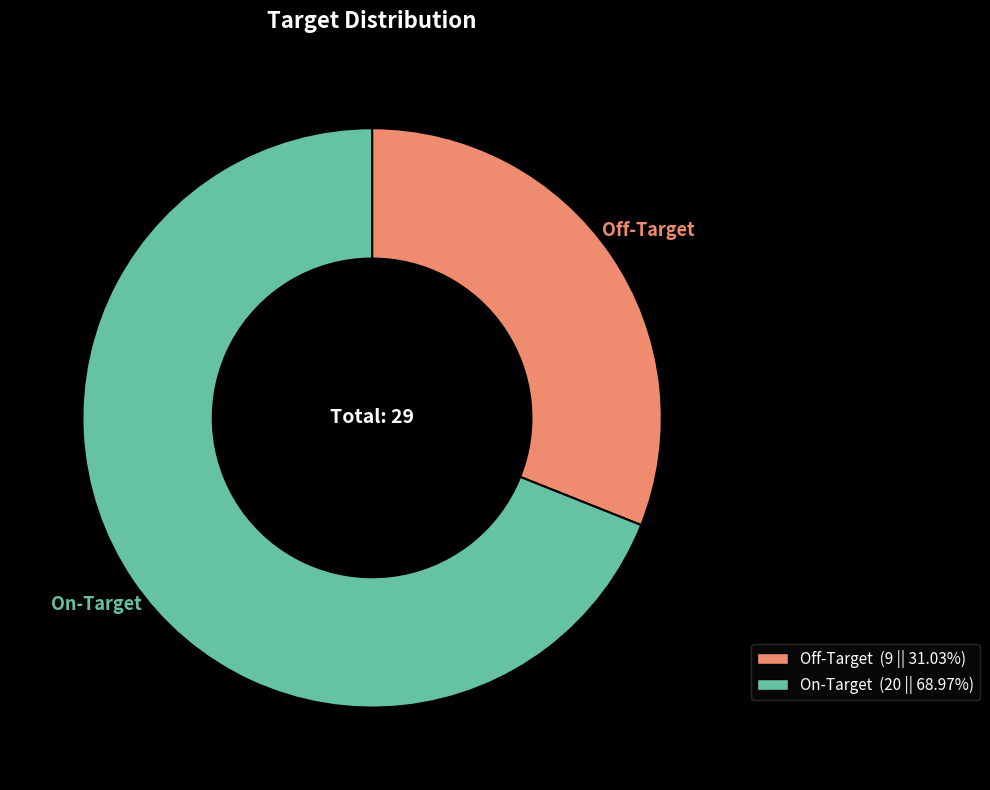

Which category has the biggest portion of the pie?

On-Target